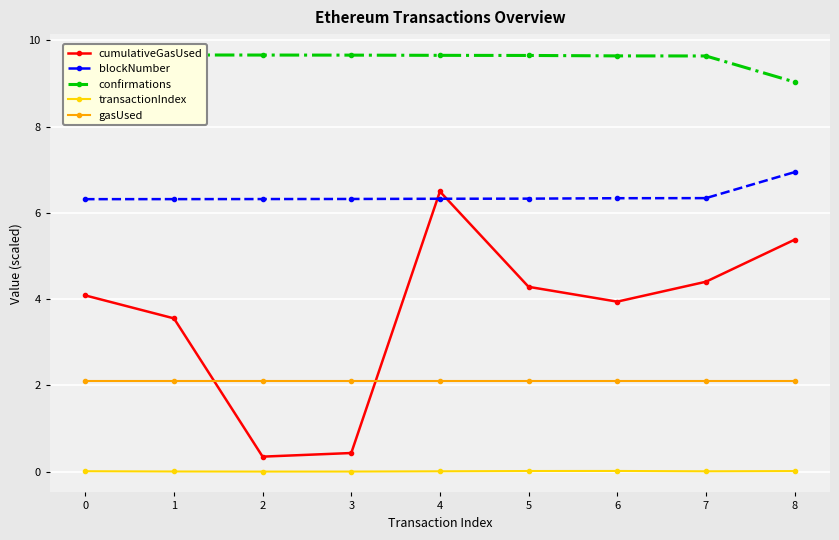

True or false: blockNumber has a value of 4.2 at 8.

False